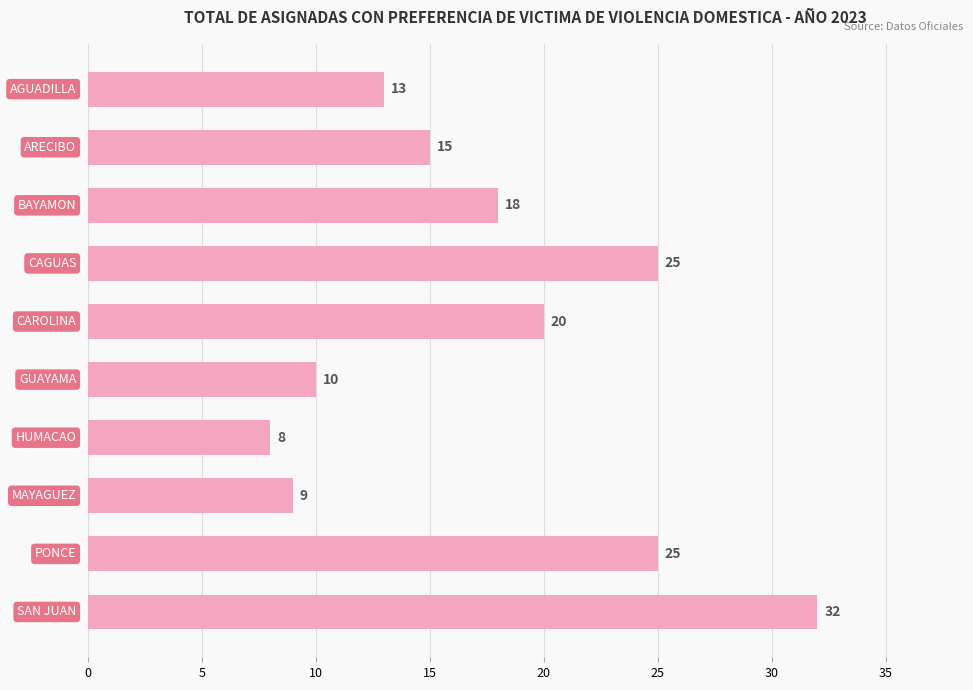

Reading bottom to top, extract all data points from this chart.

32	25	9	8	10	20	25	18	15	13